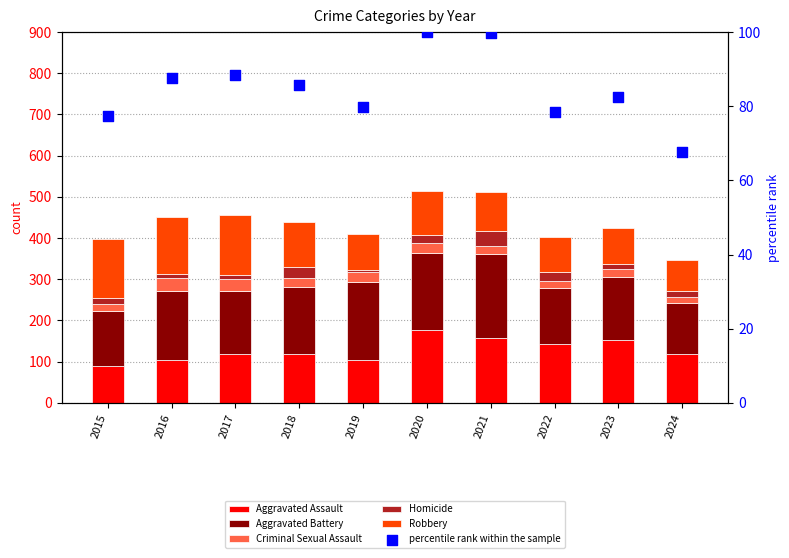

Which series reaches the minimum Y coordinate?

Homicide